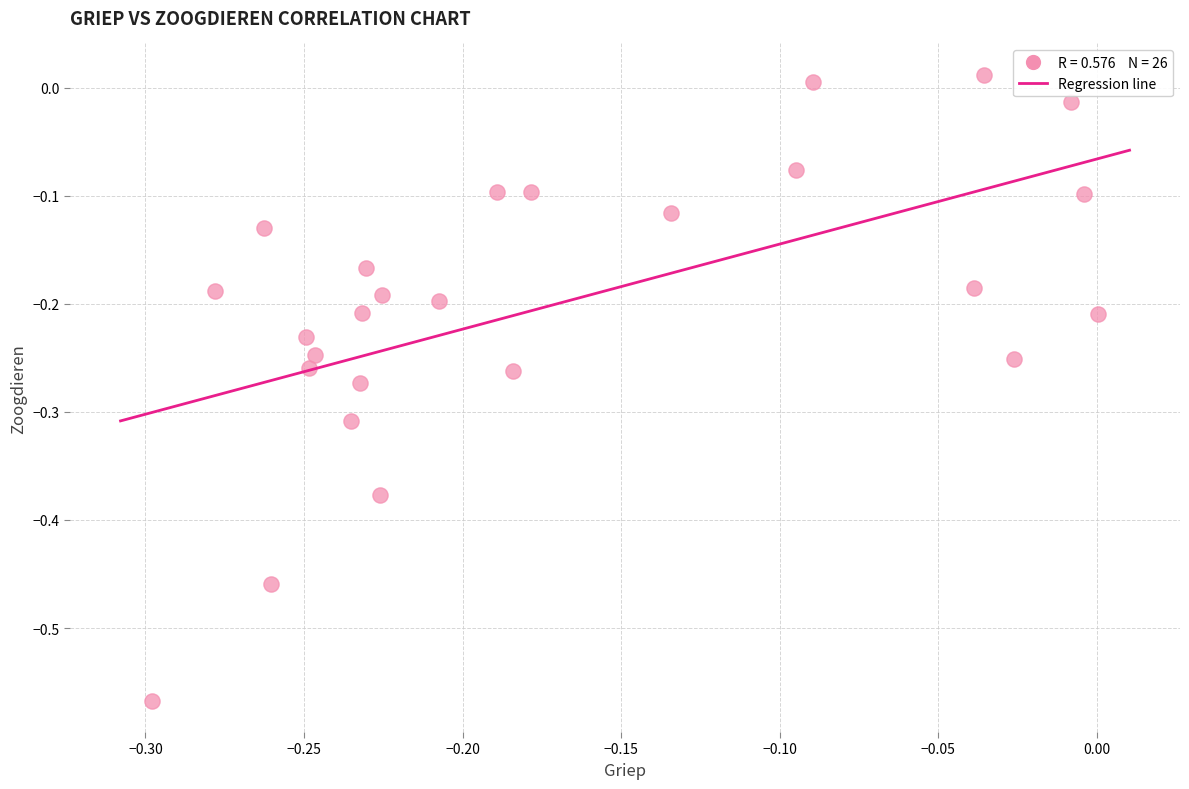

What is the range of Y values (max minus min)?

0.6